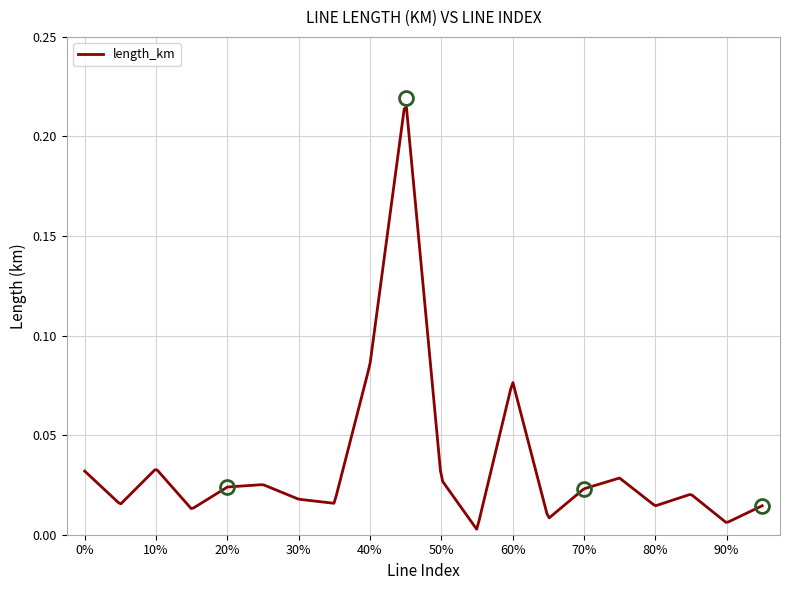

At which category does the data reach its first local peak?

2